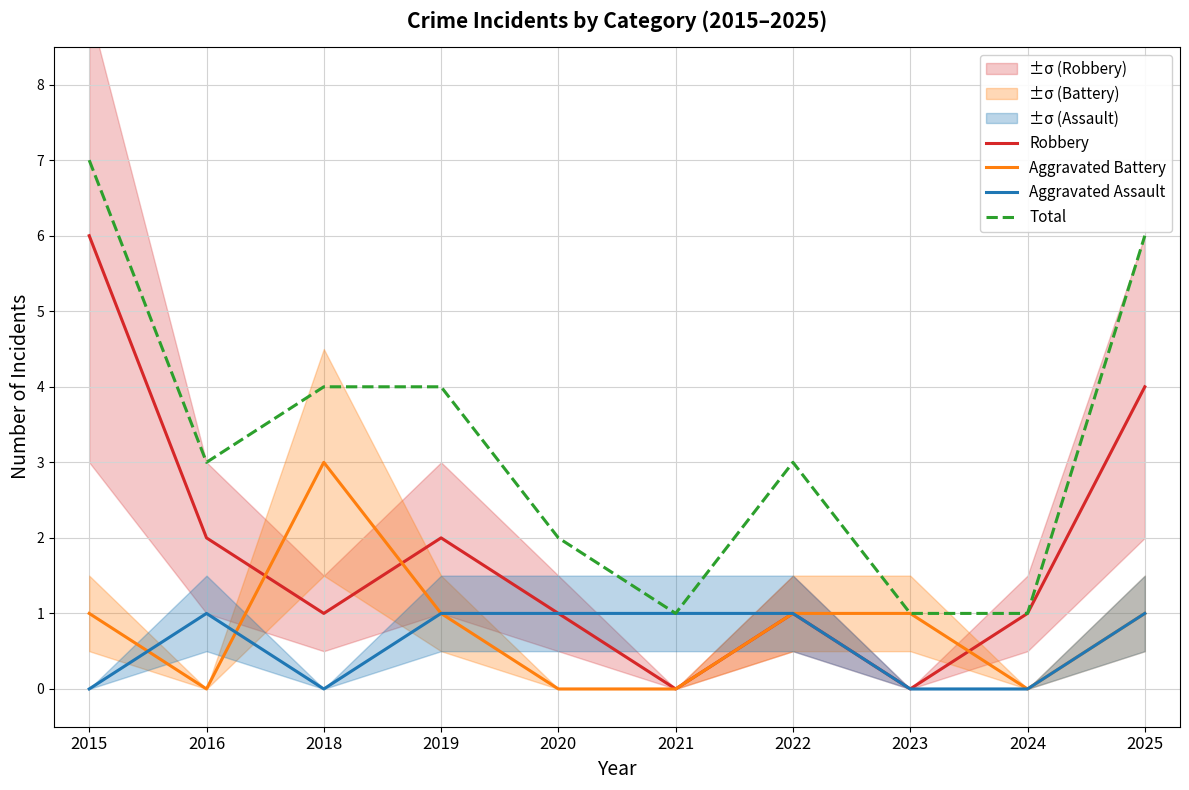

At which category does the chart reach its peak across all series?

2015